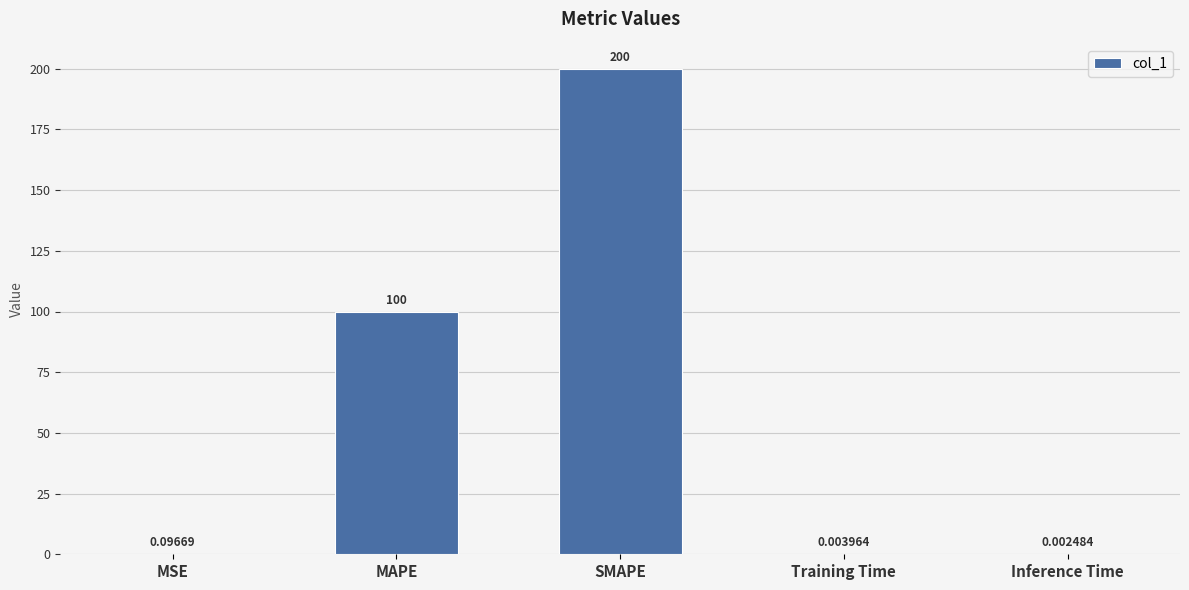

Which has a higher value, Training Time or MAPE?

MAPE